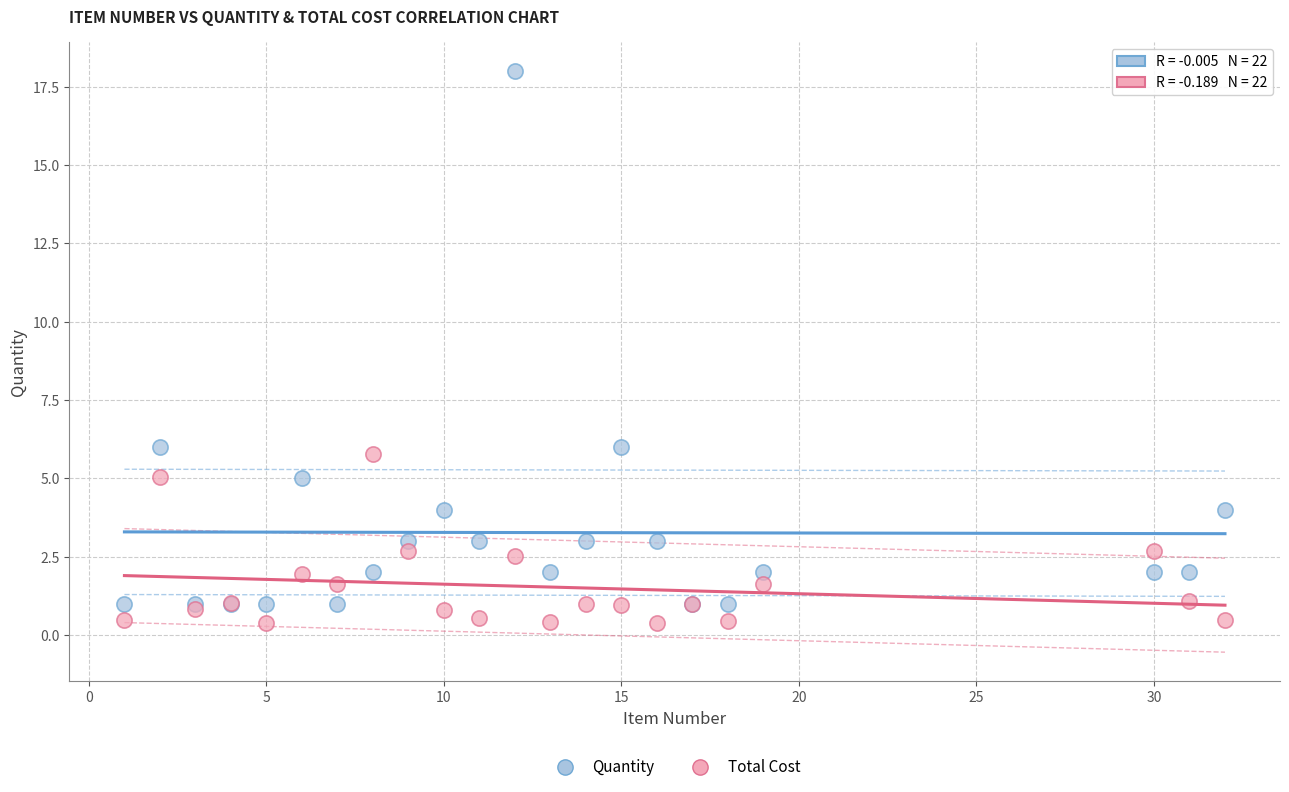

What is the X range (max minus min) for the scatter plot?

31.0